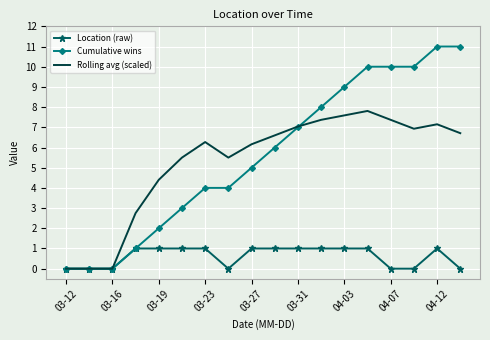

Which series has the largest range (max minus min)?

Cumulative wins